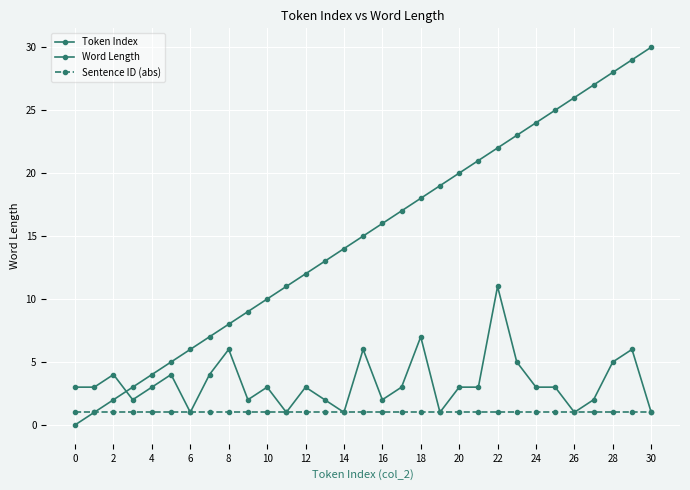

What is the difference between the maximum and minimum values in the Token Index series?

30